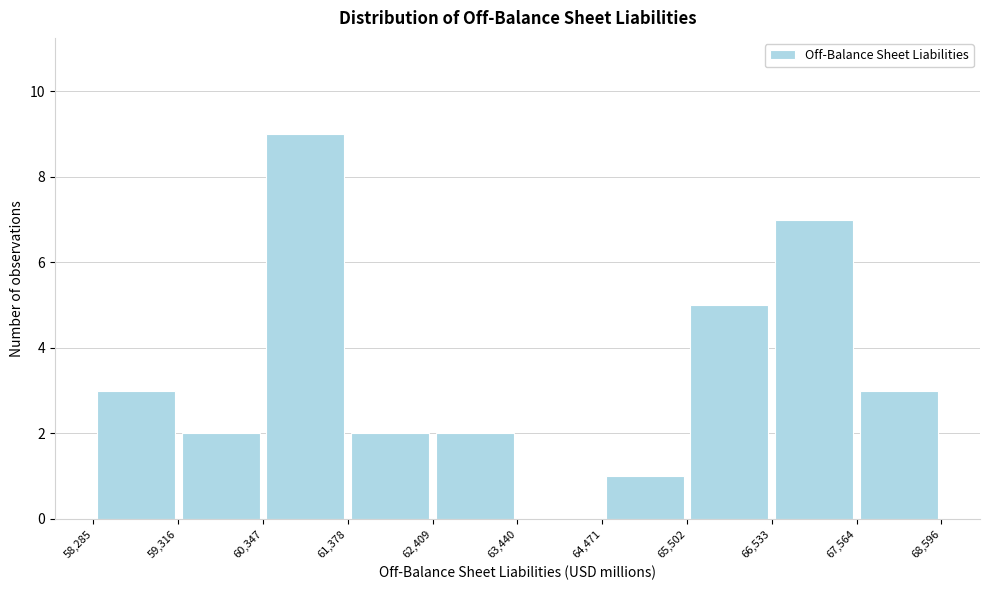

Over which range of the x-axis is the bar tallest?

60,347 to 61,378